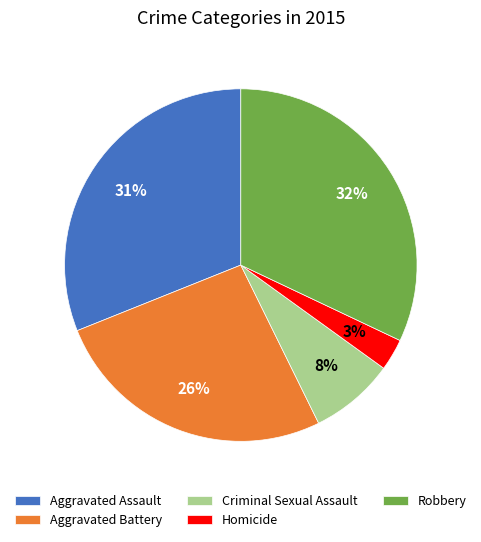

Is the sum of Criminal Sexual Assault and Homicide greater than half?

No